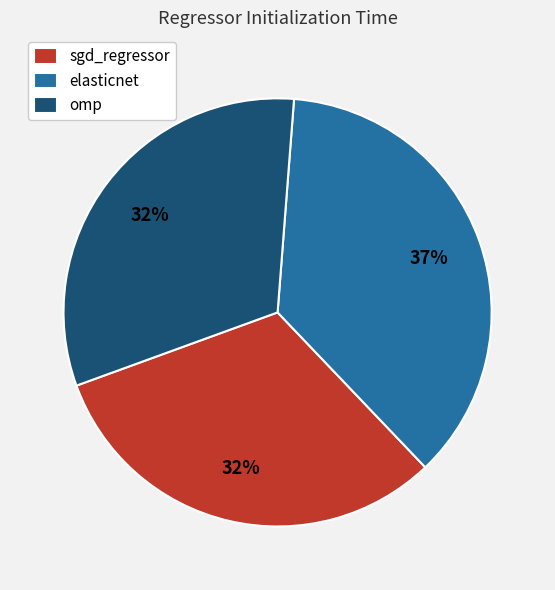

Is omp the majority of the pie?

No